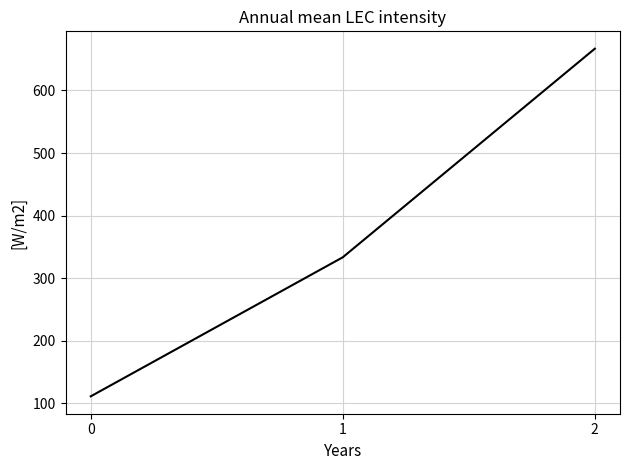

What is the sum of the values at 2 and 1?

1000.0